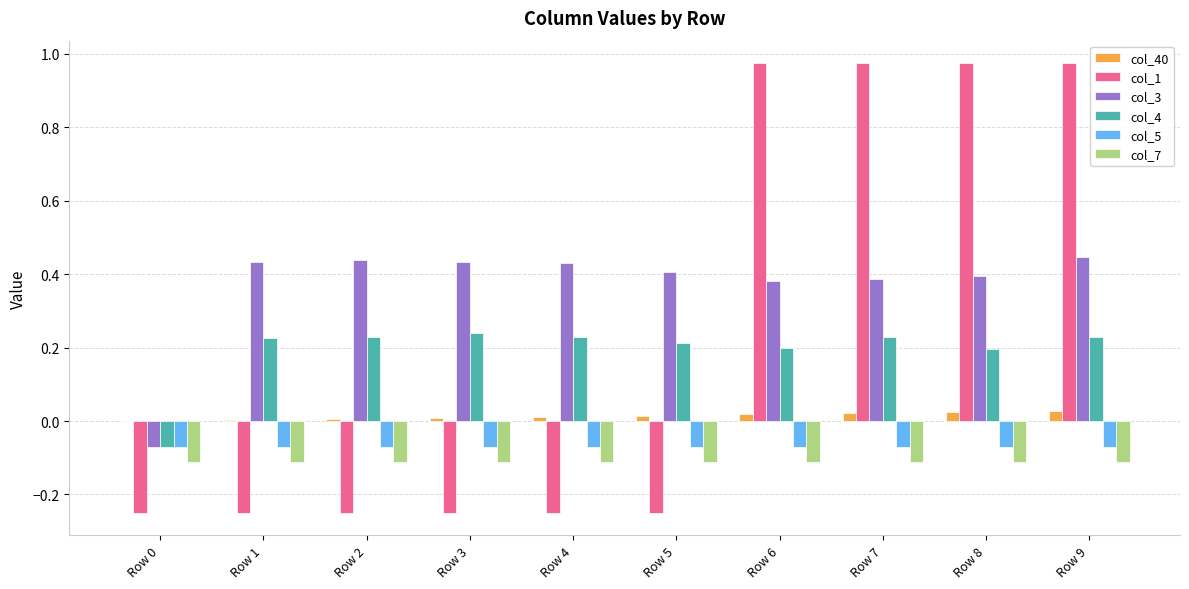

Does the chart contain stacked bars?

No